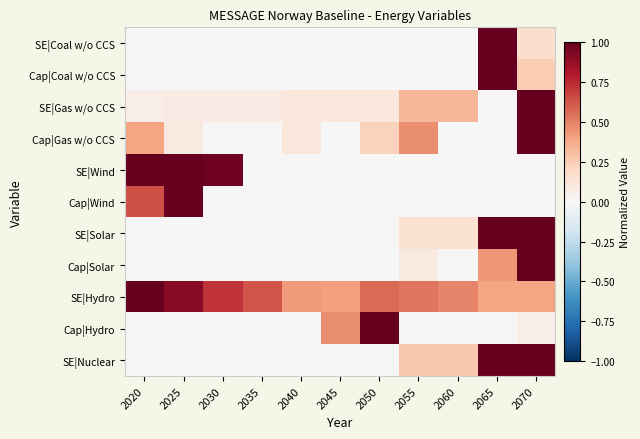

At how many categories does at least one series exceed 0?

11